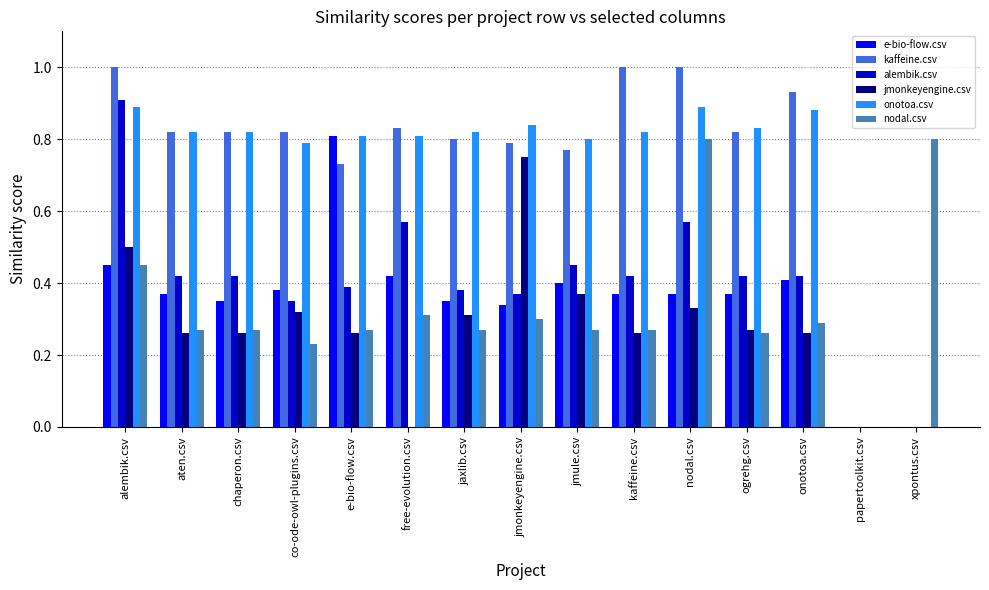

What is the sum of all nodal.csv values?

5.1